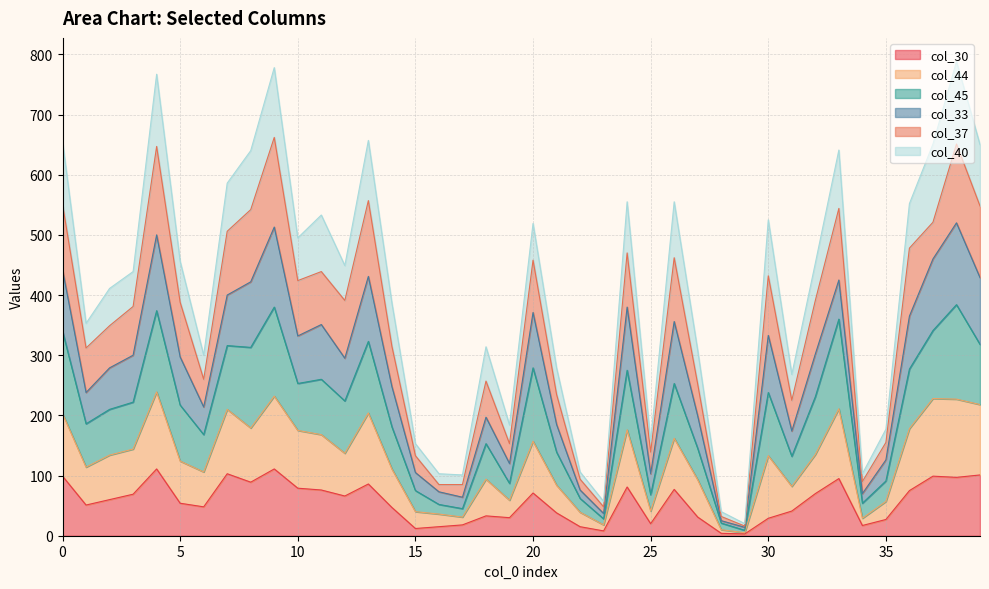

True or false: col_45 and col_44 intersect in this chart.

False